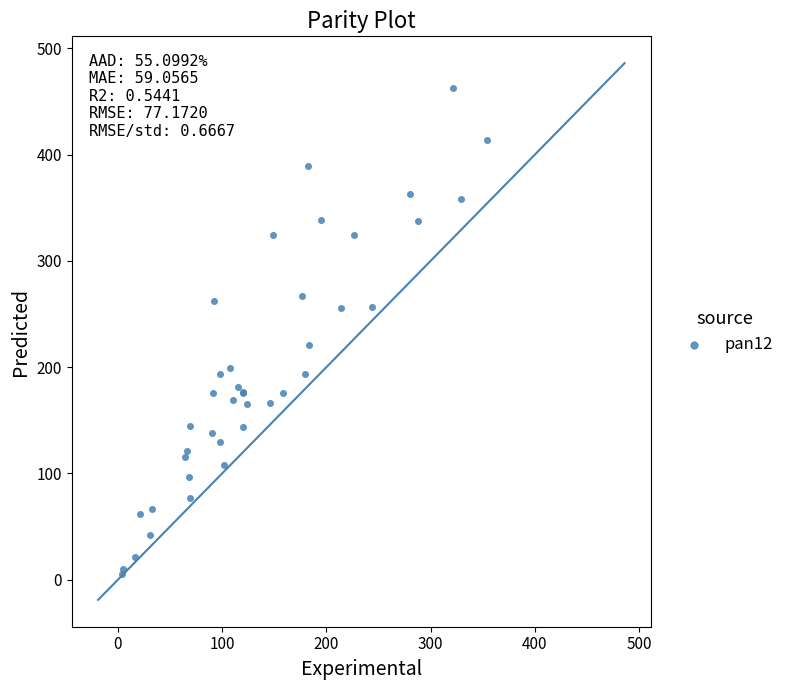

What Y value in the scatter plot is closest to 234?

221.0